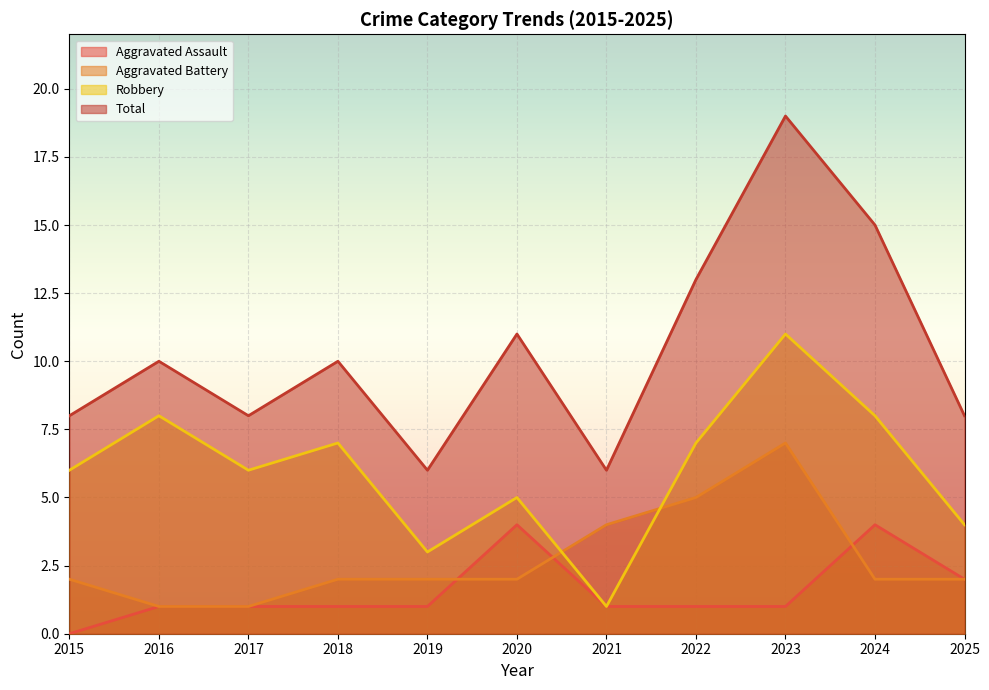

At which label is Total closest to 12?

2020